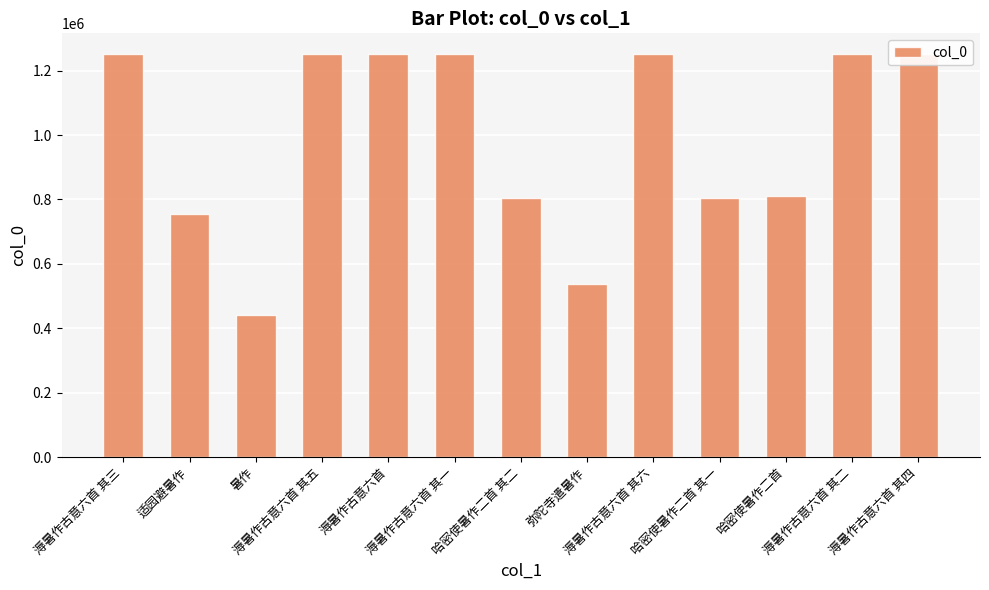

What is the change in value from 溽暑作古意六首 其三 to 哈密使暑作二首?

-438872